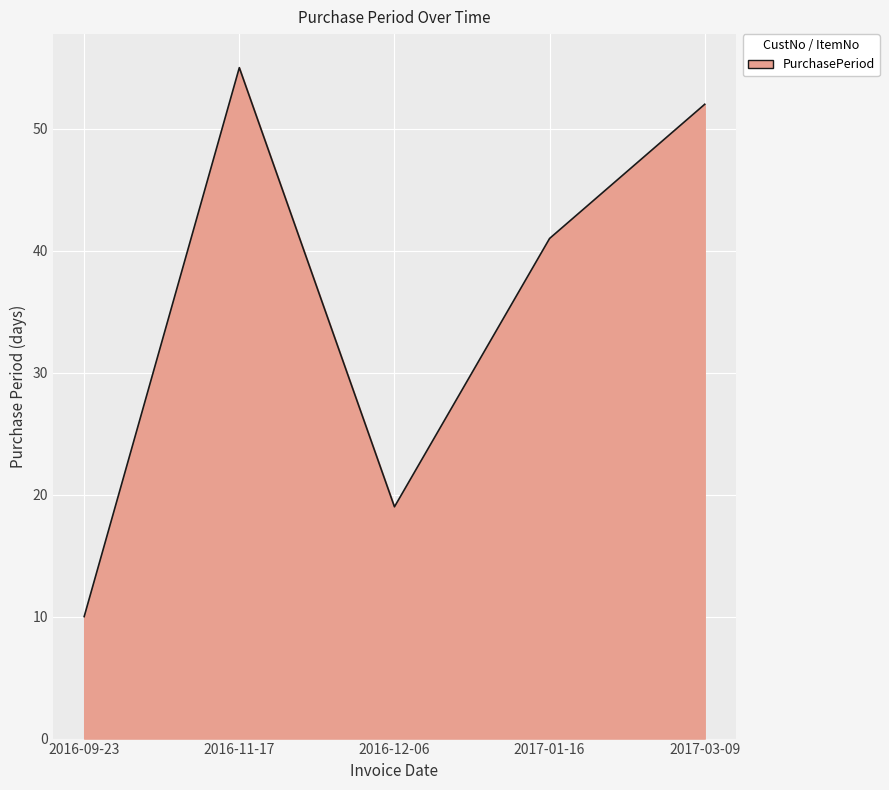

What is the average value?

35